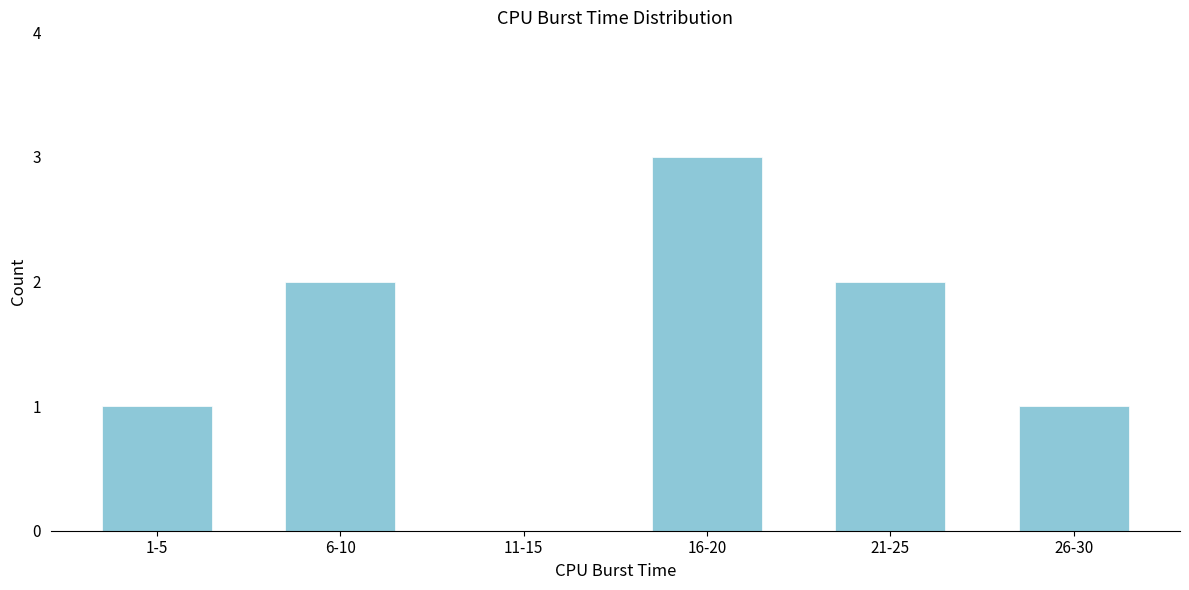

Reading left to right, transcribe all the data shown in this chart.

1-5=1	6-10=2	11-15=0	16-20=3	21-25=2	26-30=1